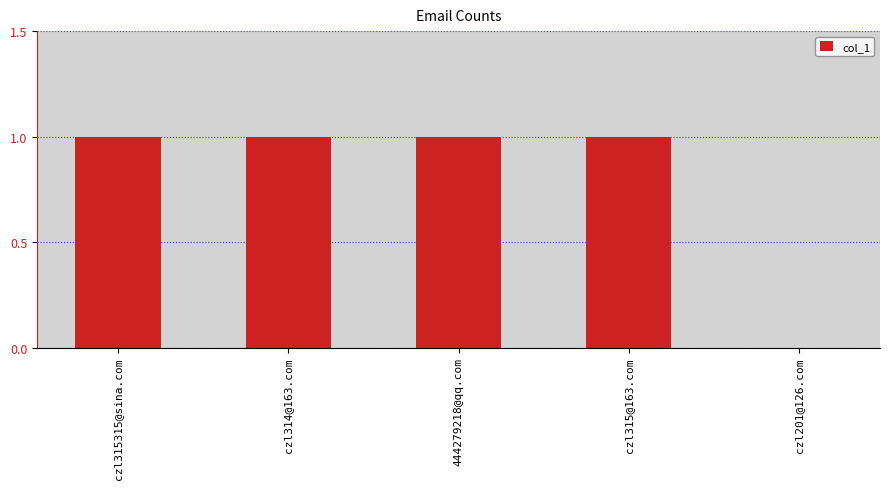

True or false: the data shows 1 at 444279218@qq.com.

True